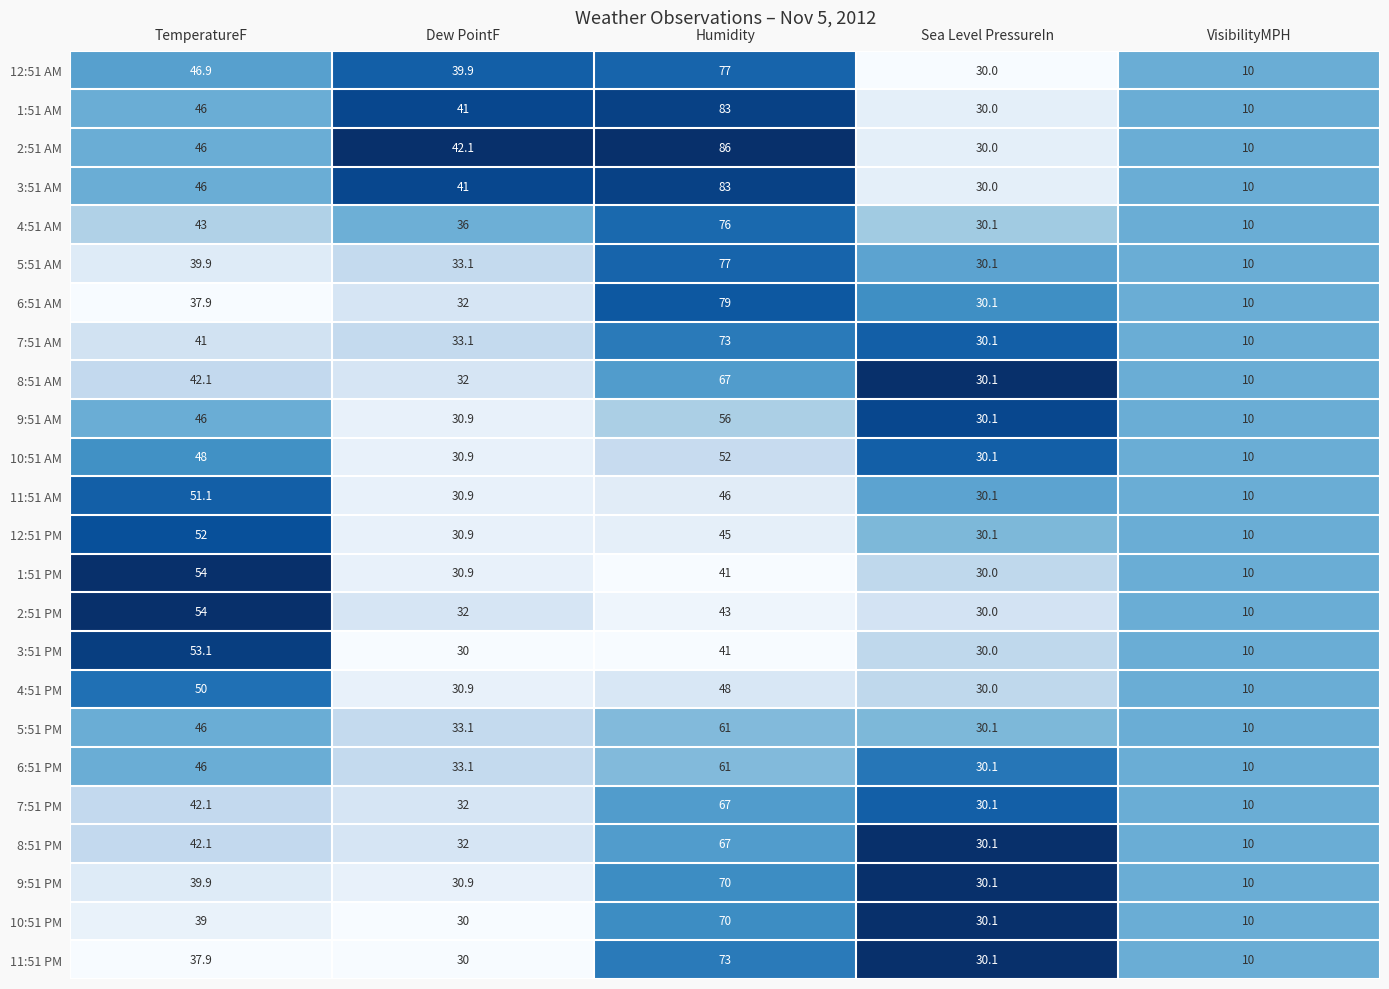

What is the spread (max minus min) of values at Humidity?

45.0